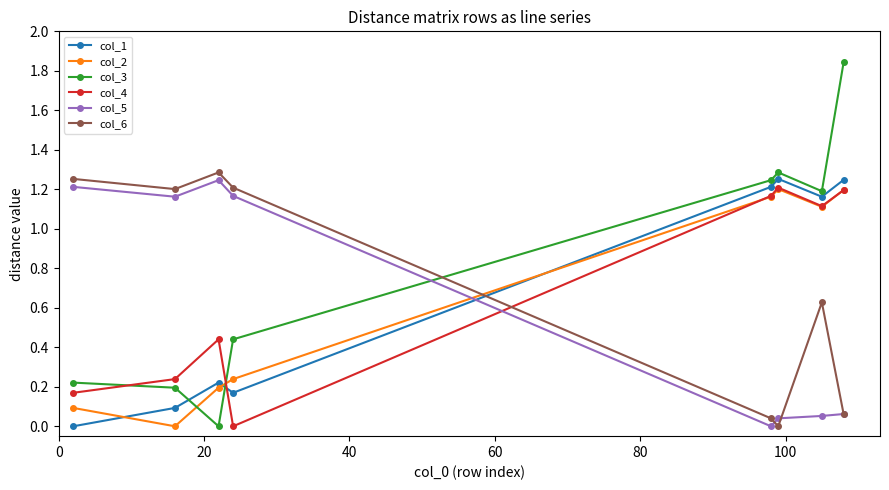

How many distinct data groups are displayed?

6